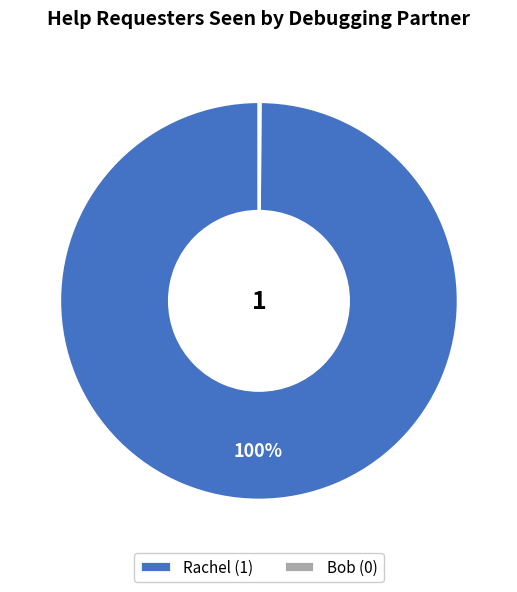

What is the largest slice in the pie chart?

Rachel